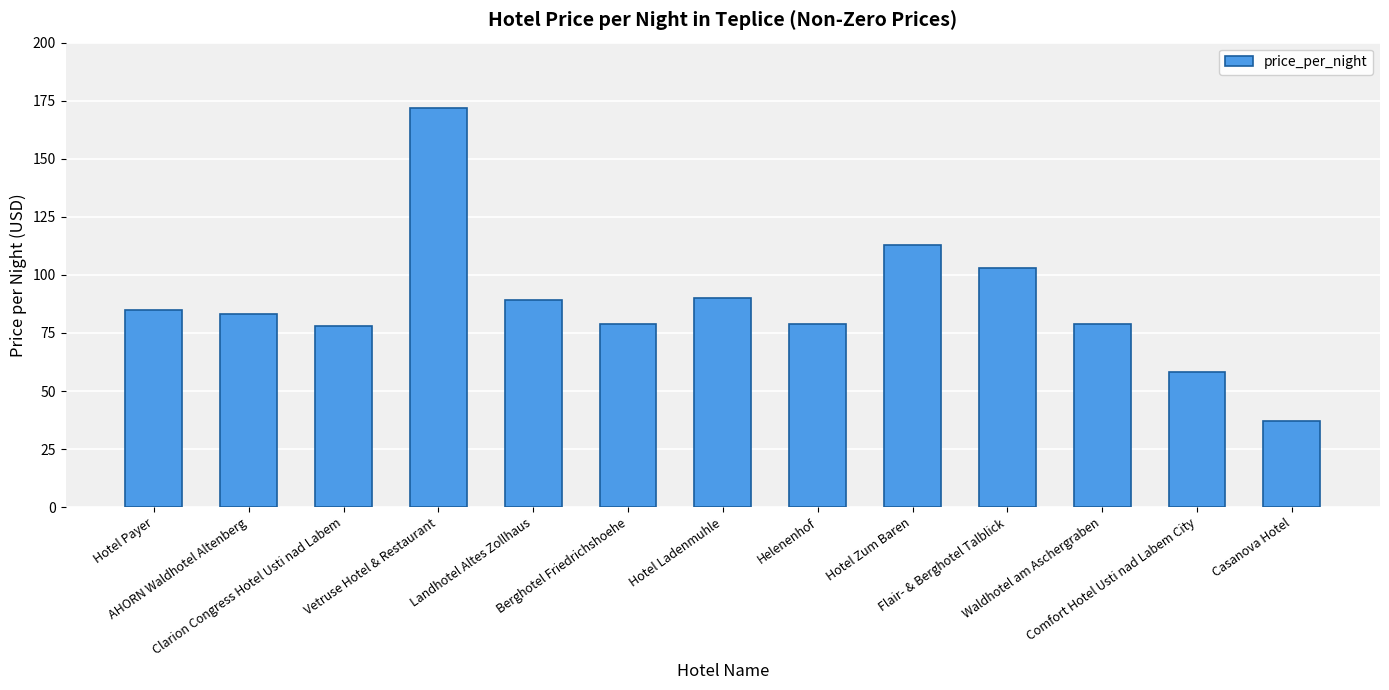

Which category has the lowest value across all series?

Casanova Hotel